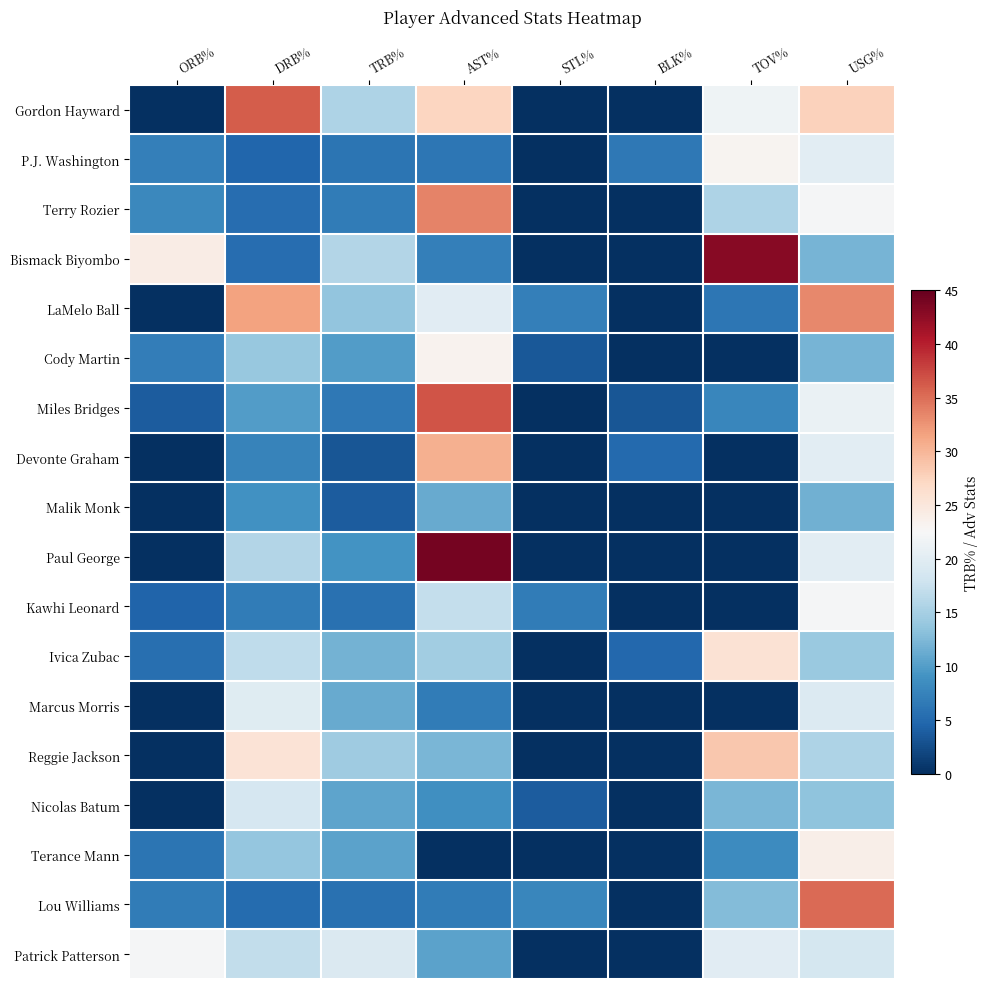

At how many categories does at least one series exceed 15?

6